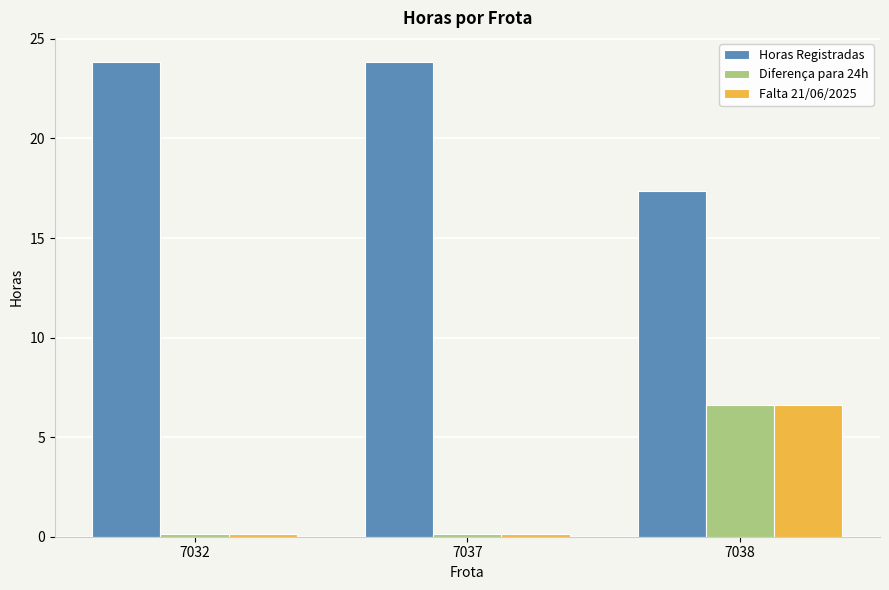

At how many categories does at least one series exceed 4?

3